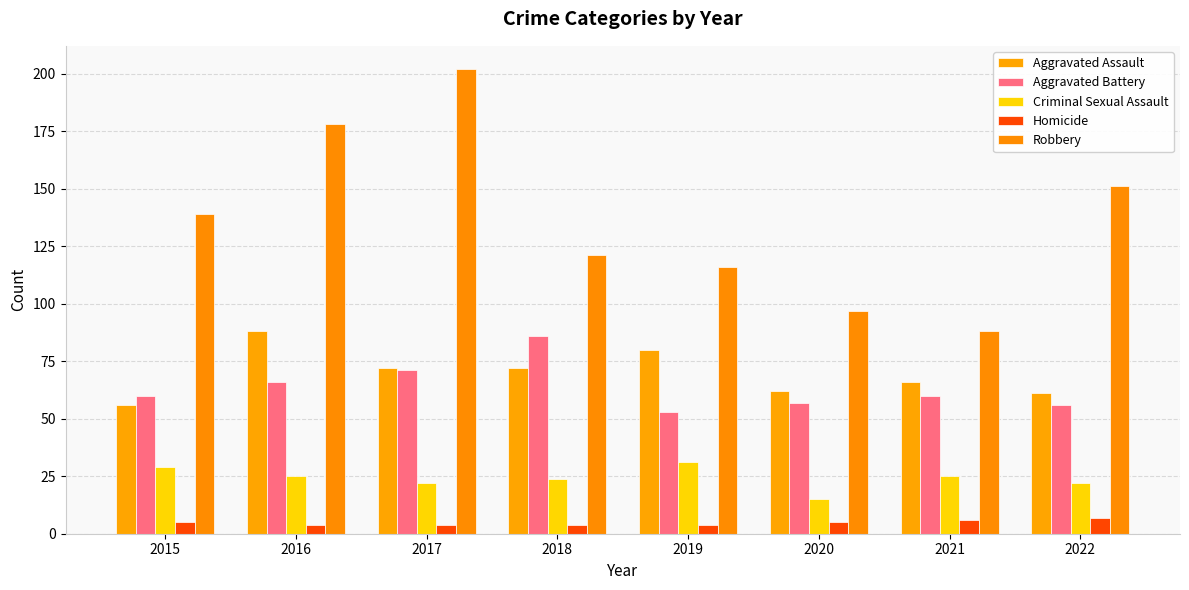

How many values in the Aggravated Assault series are below 72?

4